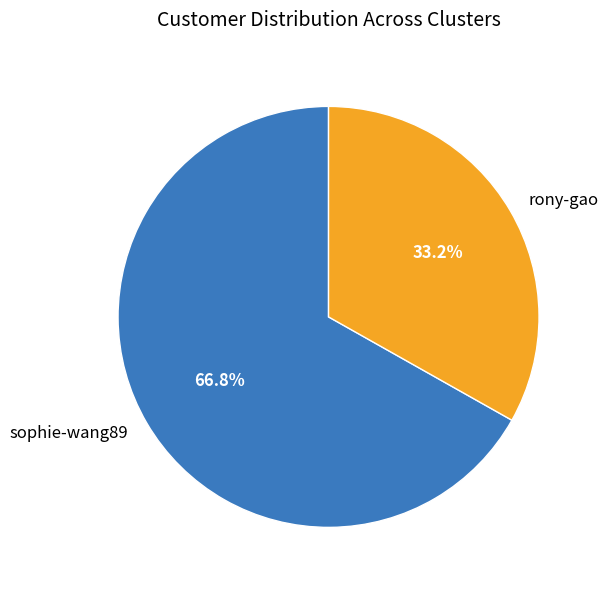

What is the largest slice in the pie chart?

sophie-wang89